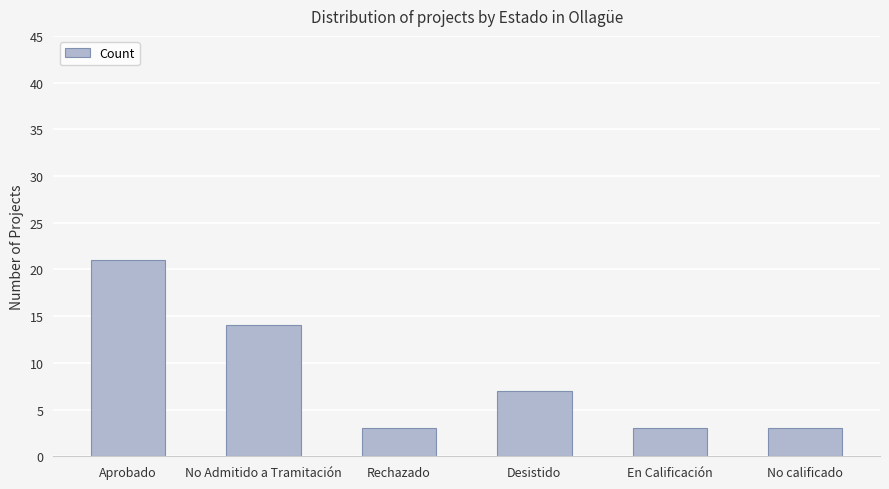

How many bars are there in total?

6